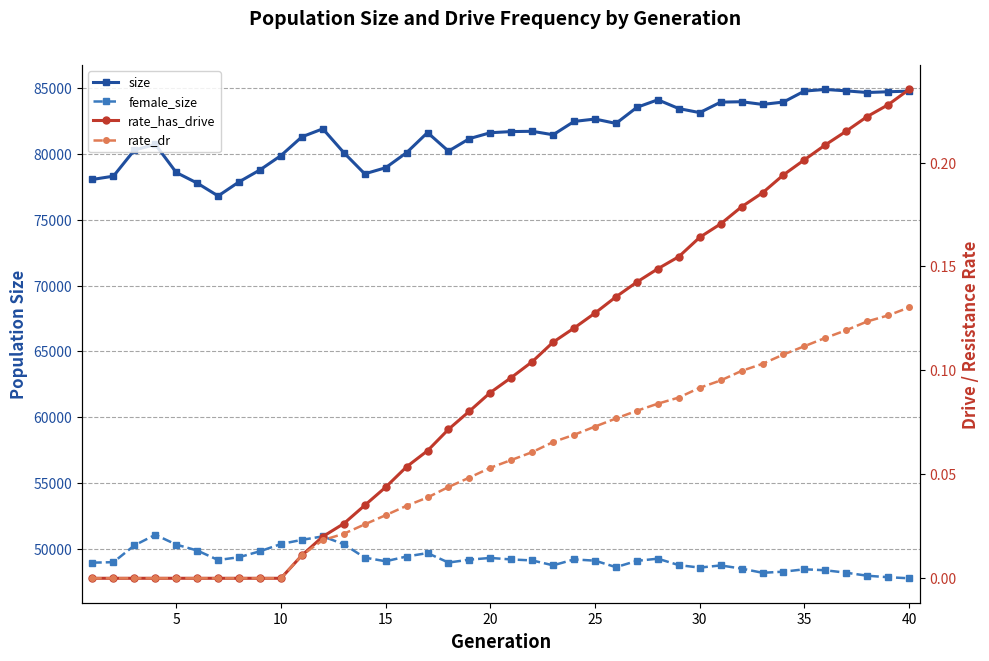

Does the chart have visible grid lines?

Yes